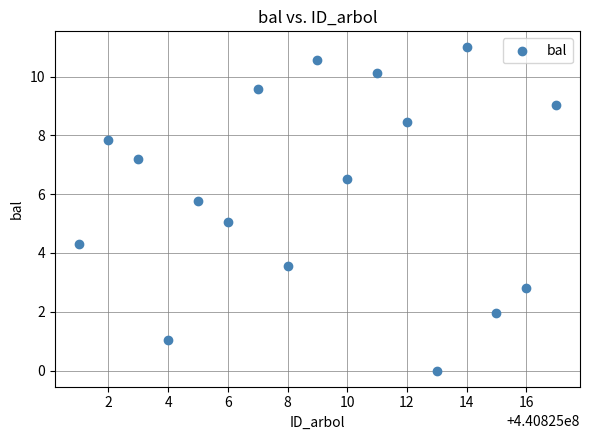

What is the range of X values (max minus min)?

16.0